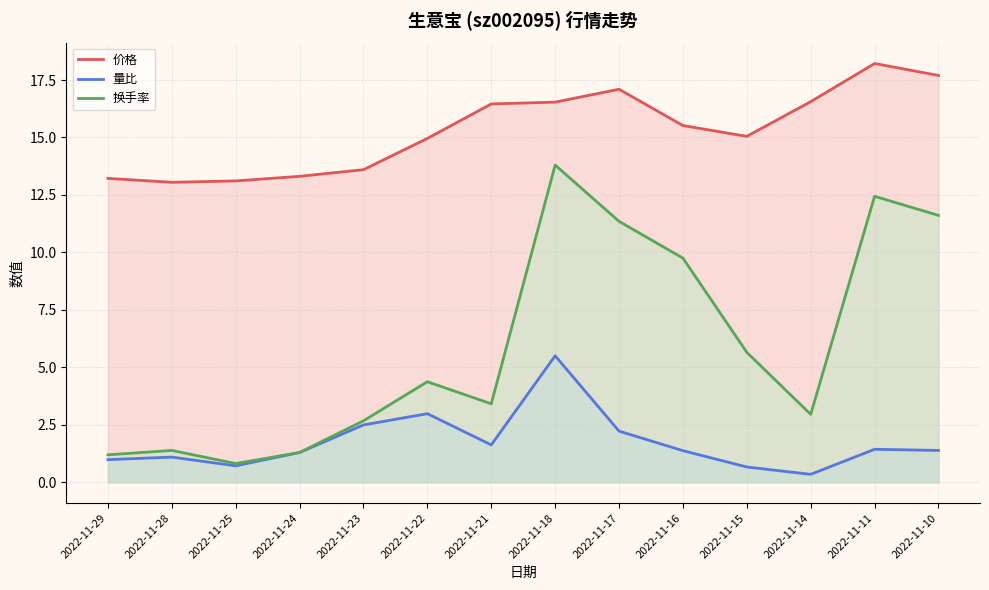

True or false: 量比 and 价格 cross at least once.

False